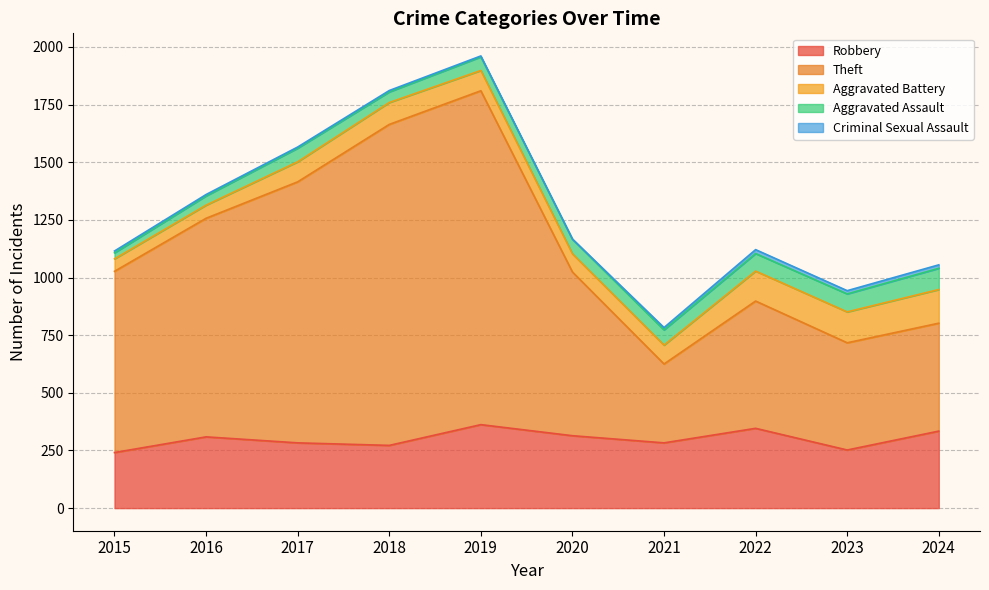

What is the value of the Theft point at the 5th from the left?

1448